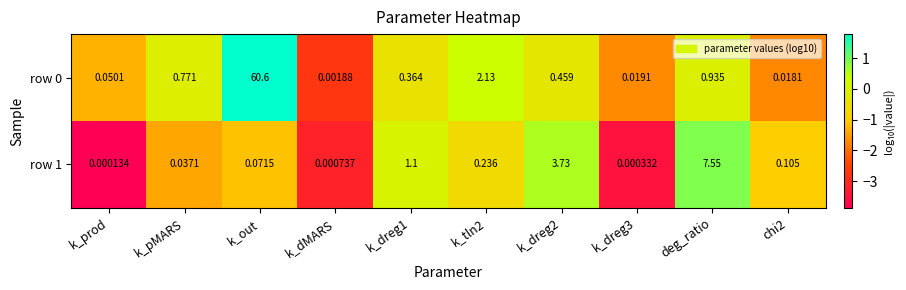

At which category does the chart reach its peak across all series?

k_out